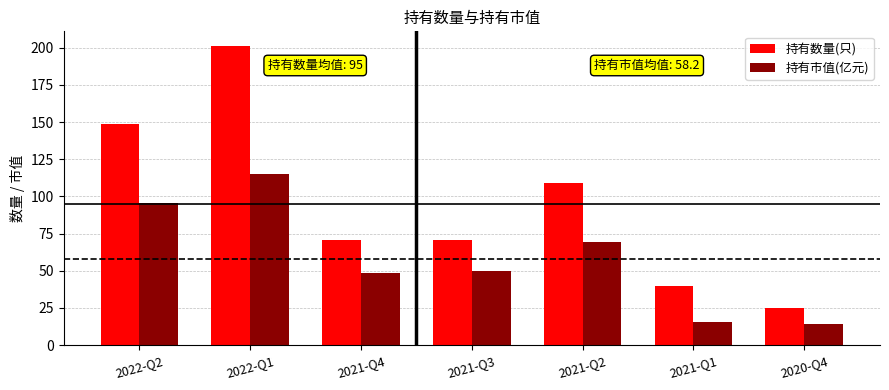

What is the sum of all 持有市值(亿元) values?

407.5